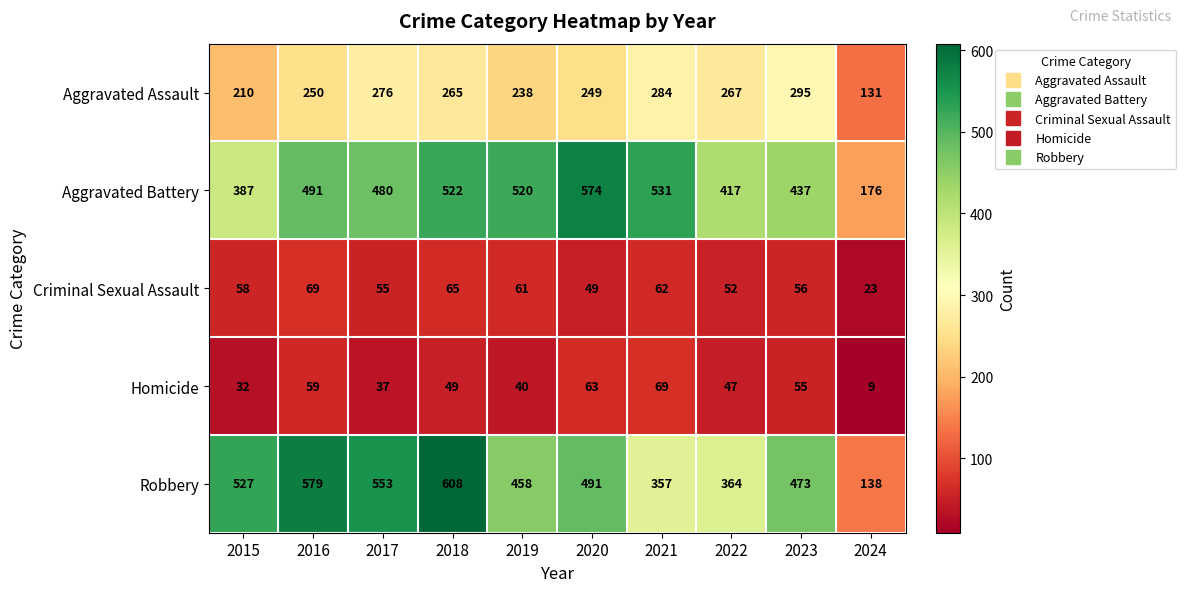

The Aggravated Battery series shows 520 at 2019. True or false?

True